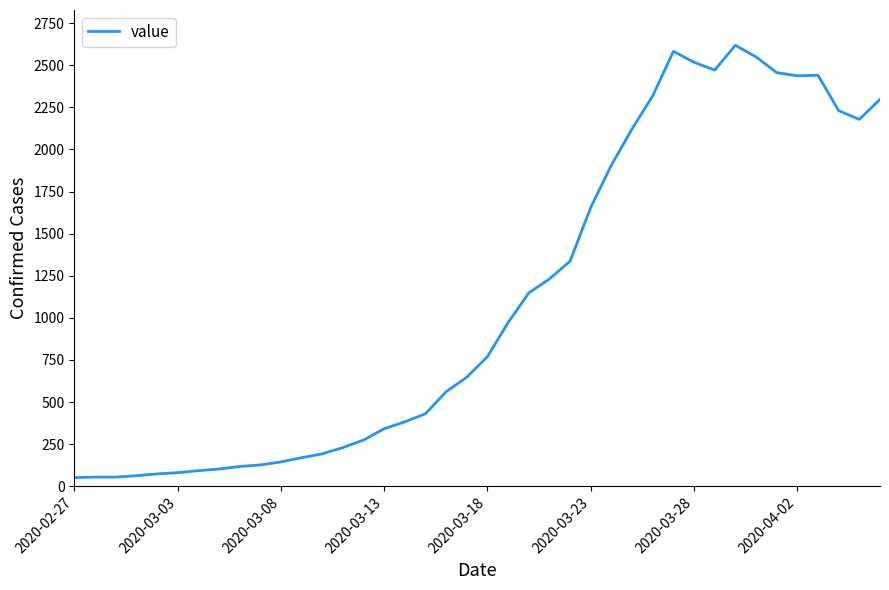

What is the difference between the maximum and minimum values?

2566